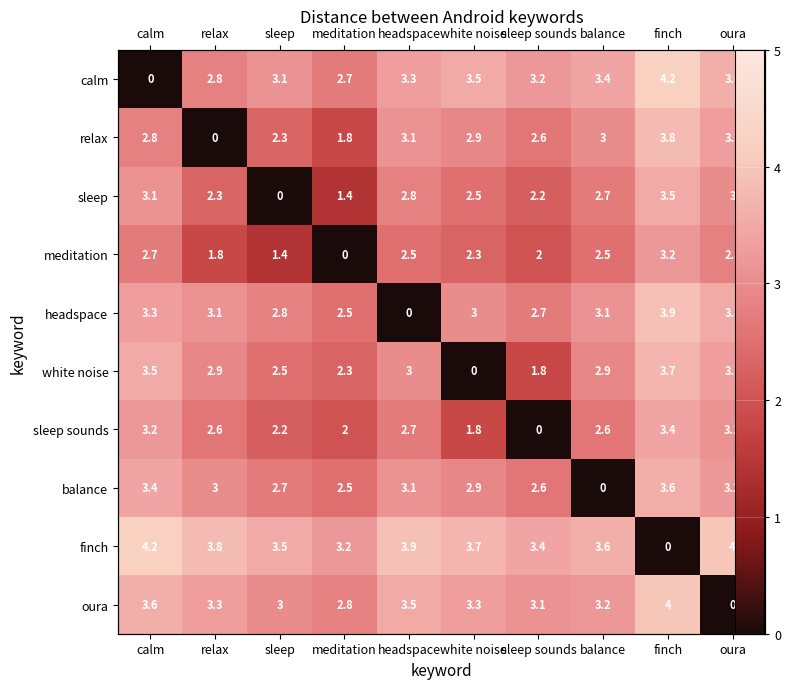

What is the difference between the highest and lowest values at meditation?

3.2